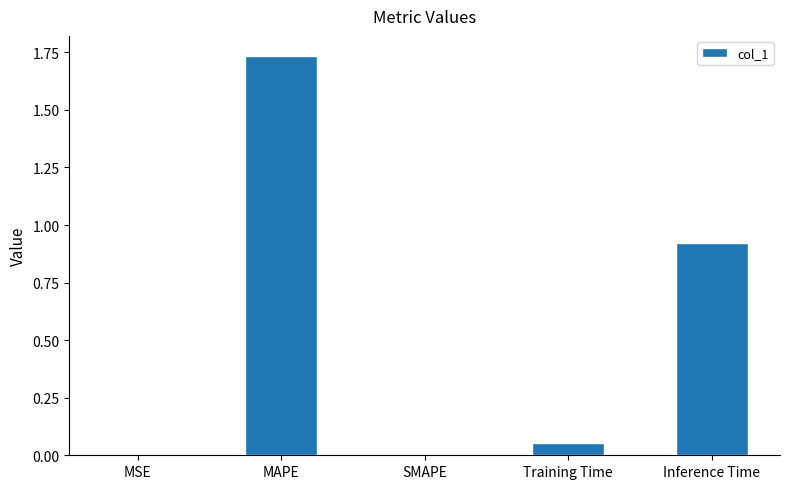

The value at Inference Time is 1.5. True or false?

False